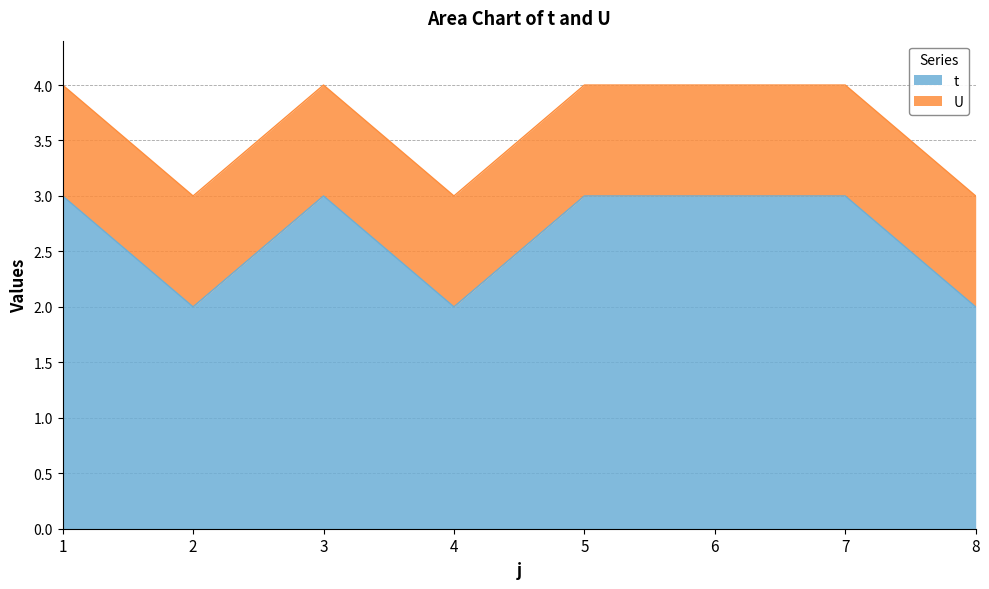

Between 6 and 1, which is larger?

6